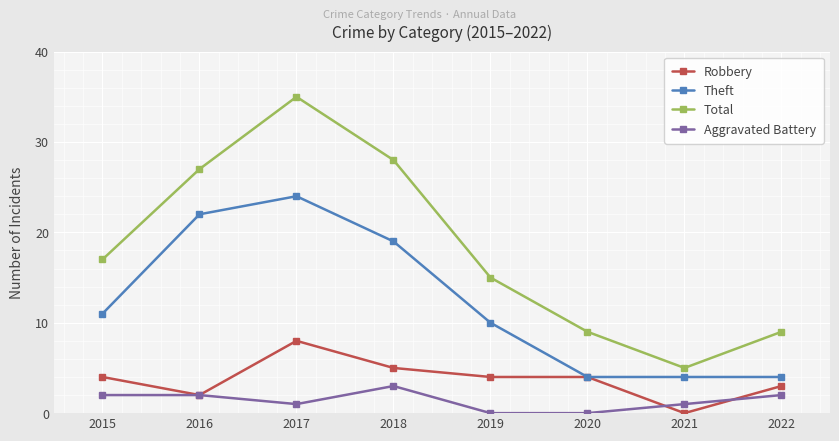

Rank the series by their maximum value, from lowest to highest.

Aggravated Battery, Robbery, Theft, Total